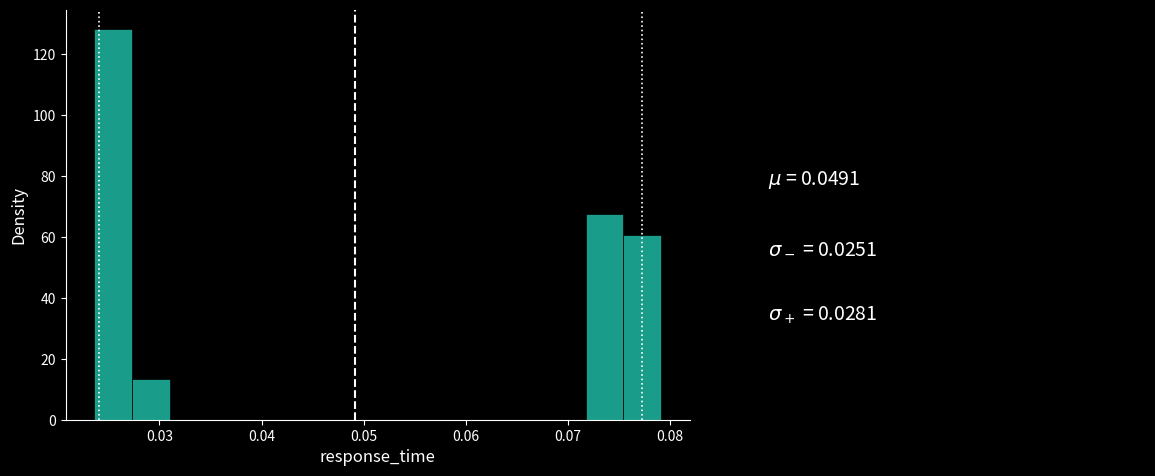

Read against the x-axis, roughly where is the centre of the tallest bar?

0.025